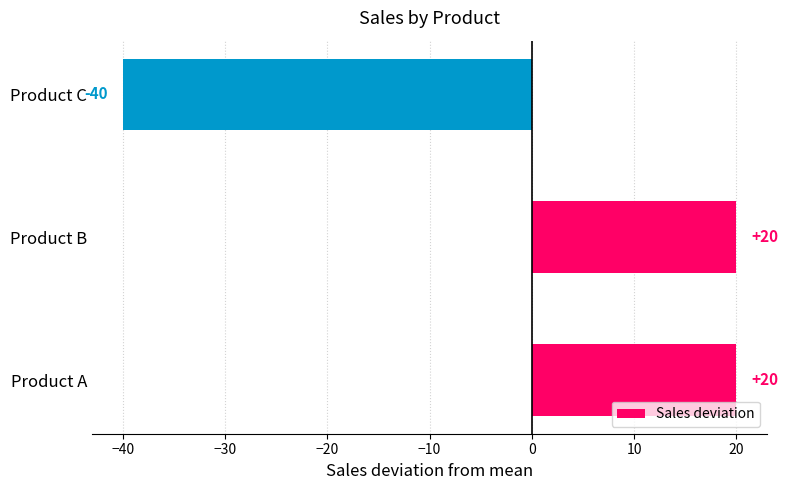

Between Product C and Product B, which is larger?

Product B